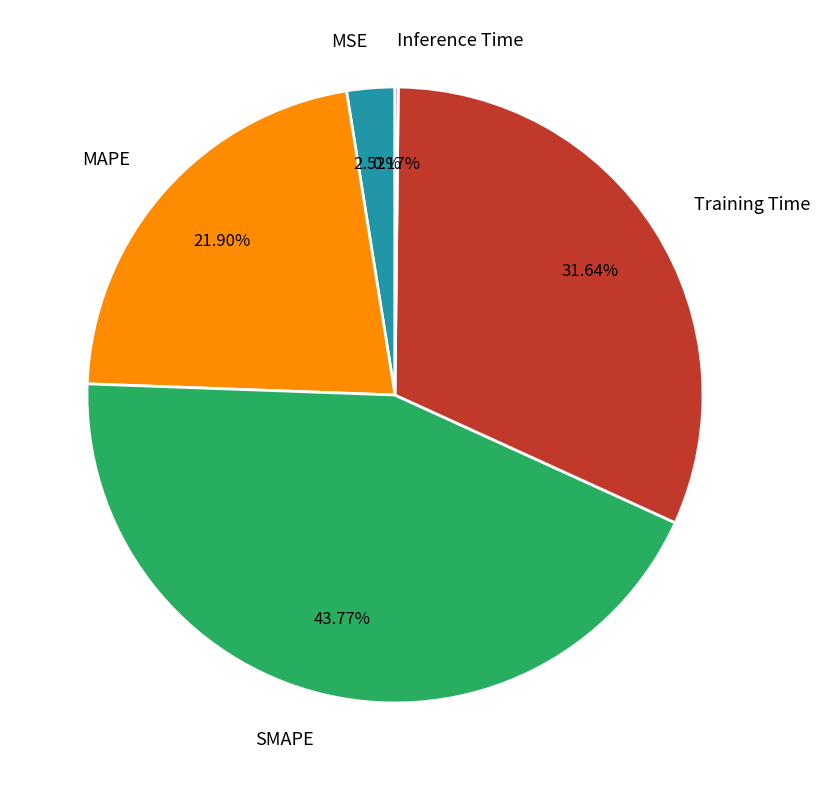

Is the sum of SMAPE and Training Time greater than half?

Yes